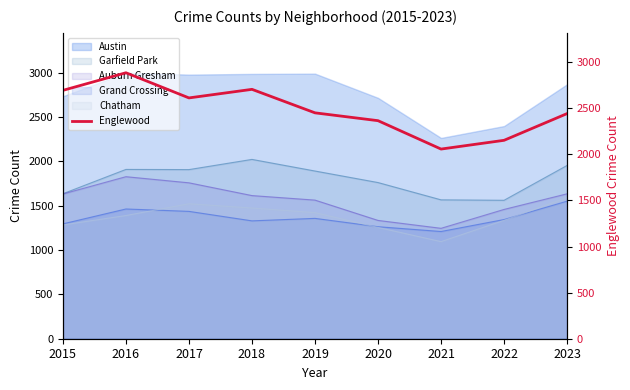

True or false: Auburn Gresham and Austin intersect in this chart.

False